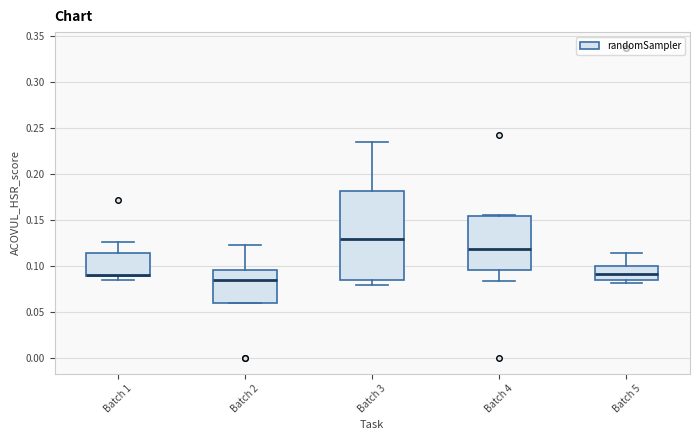

Reading left to right, read every box against the y-axis: the position of its median line, the range the box covers, and the ends of its whiskers. The values are not printed on the chart, so give them approximately, as read against the axis.

Batch 1: median 0.090 (drawn on the box's lower edge), box 0.090 to 0.115, whiskers 0.085 to 0.125
Batch 2: median 0.085, box 0.060 to 0.095, whiskers 0.060 to 0.125
Batch 3: median 0.130, box 0.085 to 0.180, whiskers 0.080 to 0.235
Batch 4: median 0.120, box 0.095 to 0.155, whiskers 0.085 to 0.155
Batch 5: median 0.090, box 0.085 to 0.100, whiskers 0.080 to 0.115